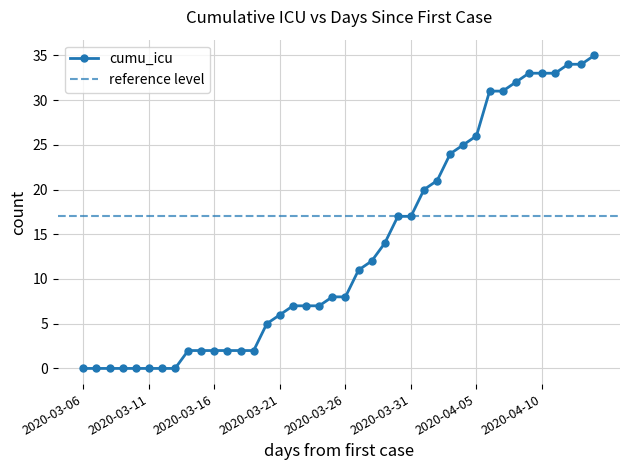

List the labels in order of value, smallest first.

2020-03-06, 2020-03-07, 2020-03-08, 2020-03-09, 2020-03-10, 2020-03-11, 2020-03-12, 2020-03-13, 2020-03-14, 2020-03-15, 2020-03-16, 2020-03-17, 2020-03-18, 2020-03-19, 2020-03-20, 2020-03-21, 2020-03-22, 2020-03-23, 2020-03-24, 2020-03-25, 2020-03-26, 2020-03-27, 2020-03-28, 2020-03-29, 2020-03-30, 2020-03-31, 2020-04-01, 2020-04-02, 2020-04-03, 2020-04-04, 2020-04-05, 2020-04-06, 2020-04-07, 2020-04-08, 2020-04-09, 2020-04-10, 2020-04-11, 2020-04-12, 2020-04-13, 2020-04-14